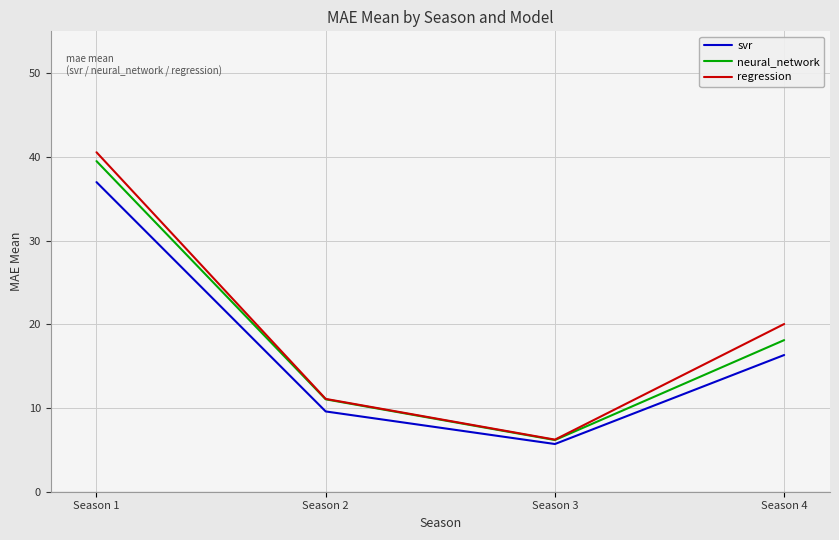

What is the difference between the maximum and minimum values in the svr series?

31.3